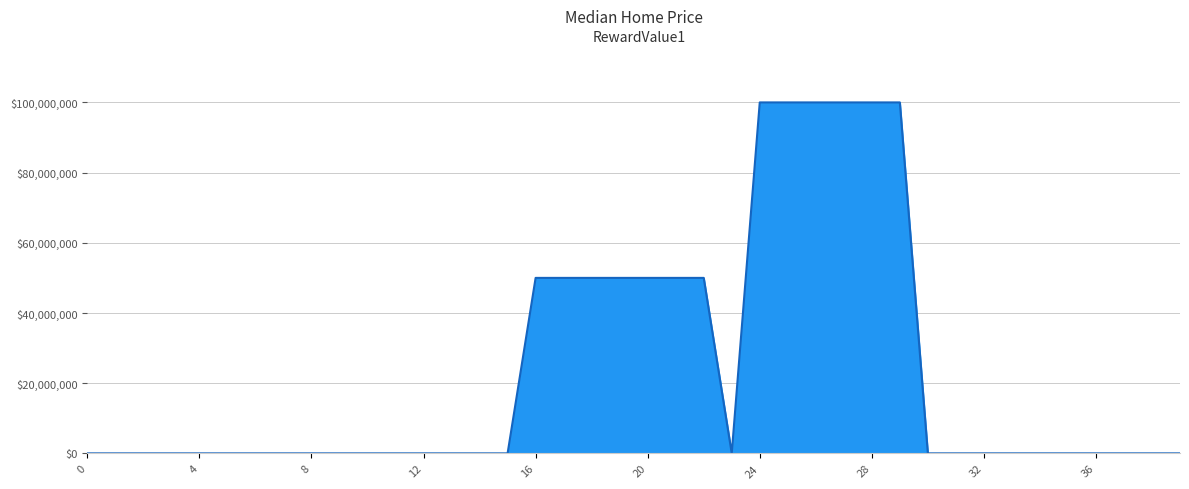

What is the difference between the maximum and minimum values?

99999900